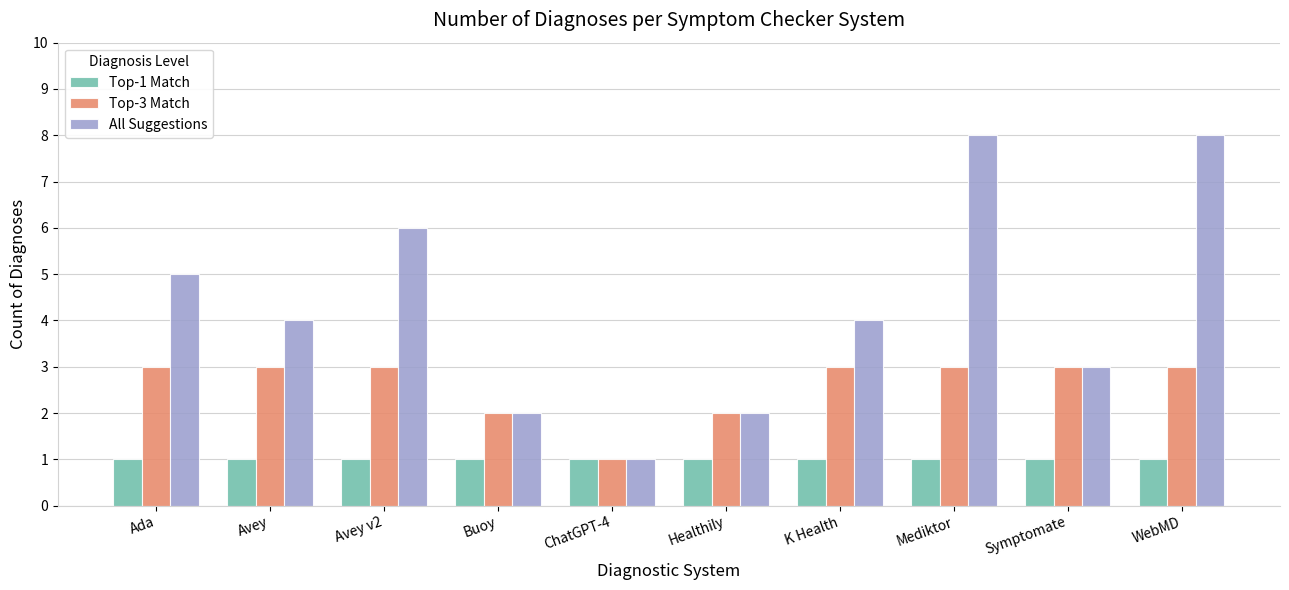

Count the number of data series in this chart.

3